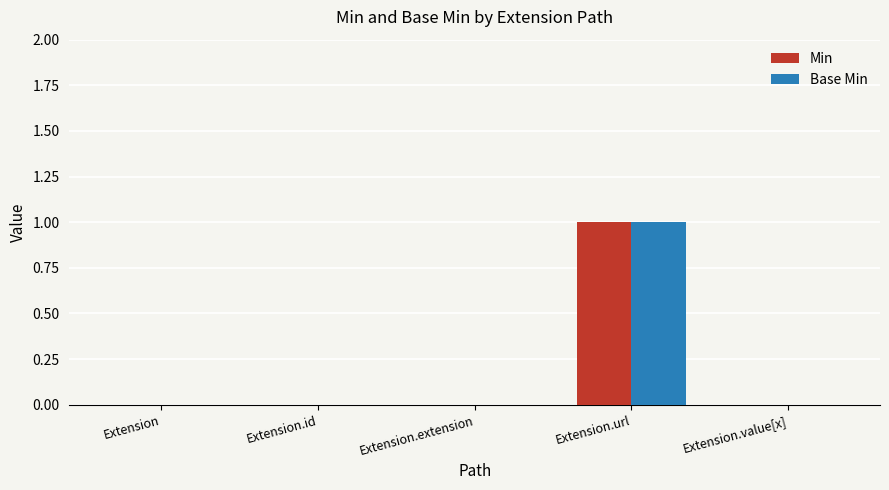

How many categories are shown in the chart?

5